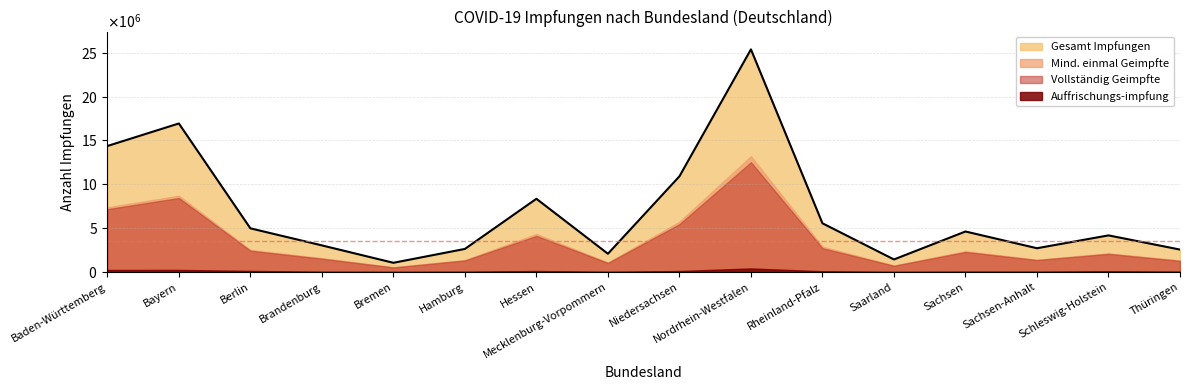

Which has a higher value, Bremen or Nordrhein-Westfalen?

Nordrhein-Westfalen